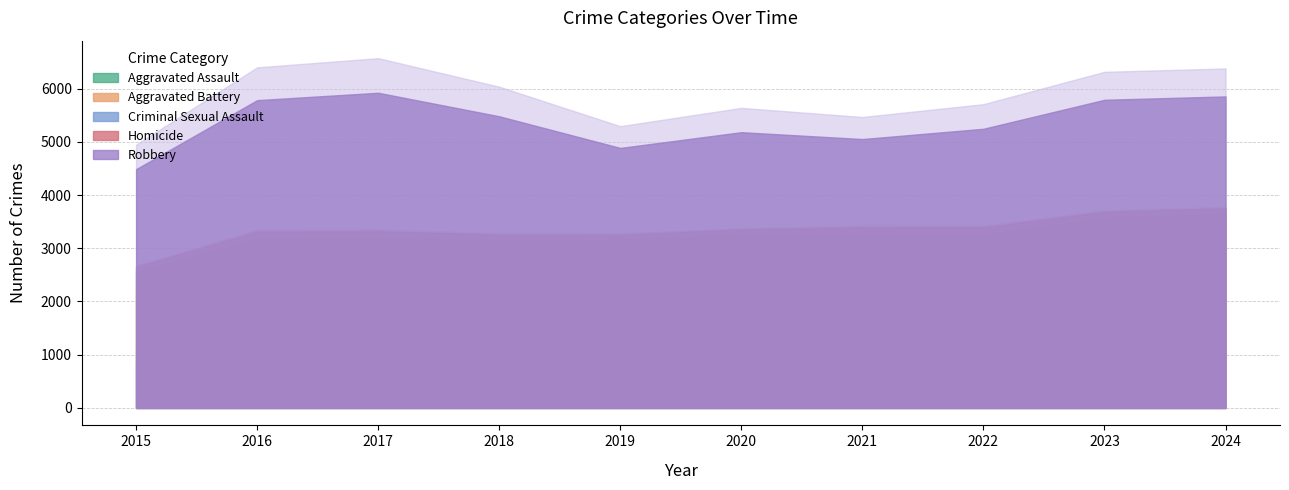

Which series changed the most between 2016 and 2022?

Robbery